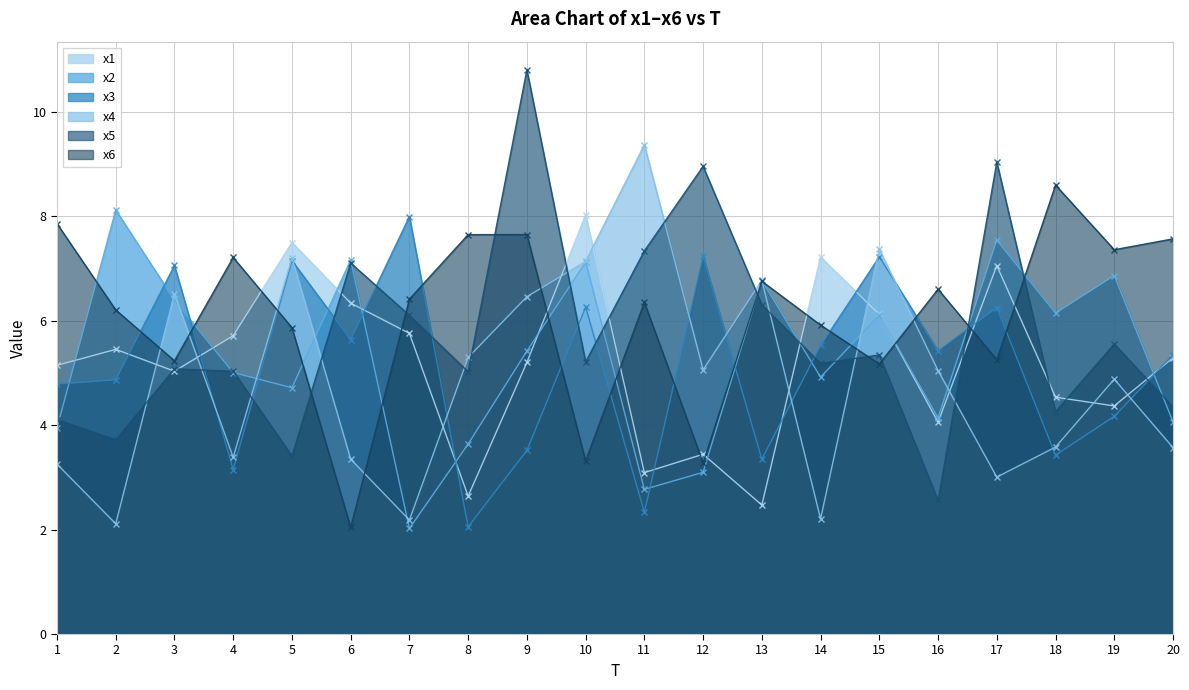

What is the value of the x4 point at the 2nd from the left?

2.1